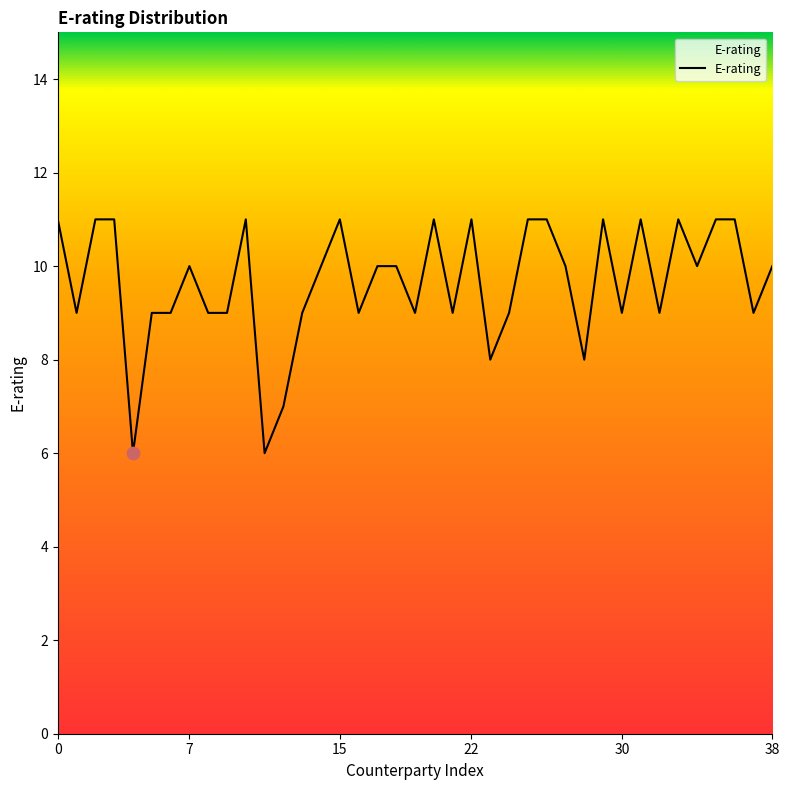

What is the smallest value displayed?

6